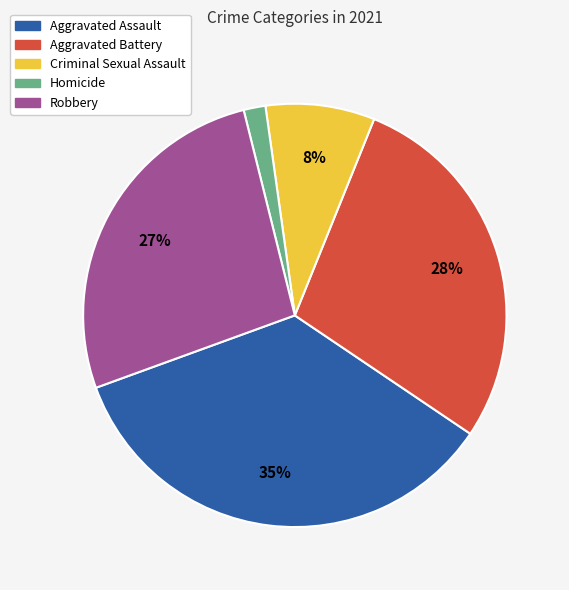

What is the smallest slice in the pie chart?

Homicide